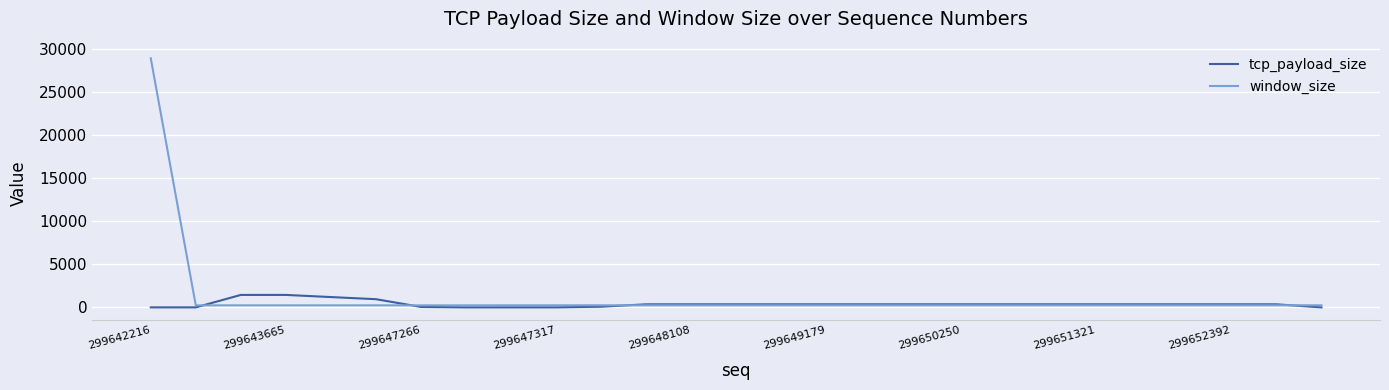

What is the highest value of the tcp_payload_size series?

1448